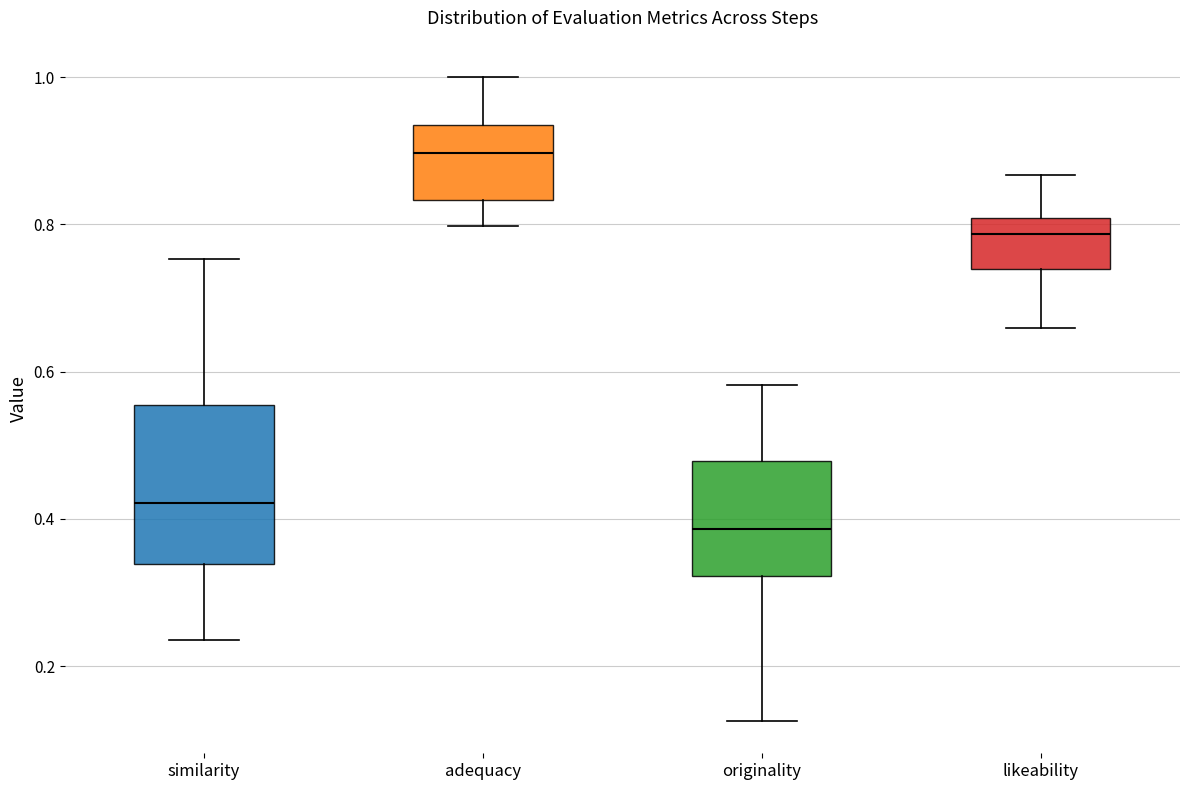

Which box's median line is the highest?

adequacy